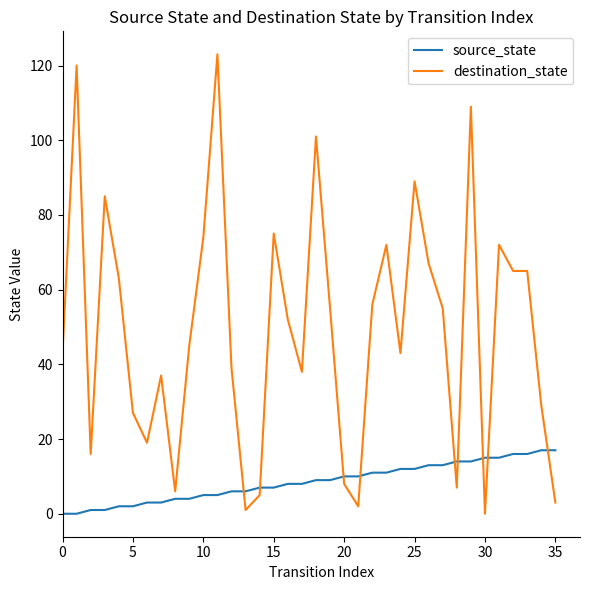

At how many categories does at least one series exceed 31?

24